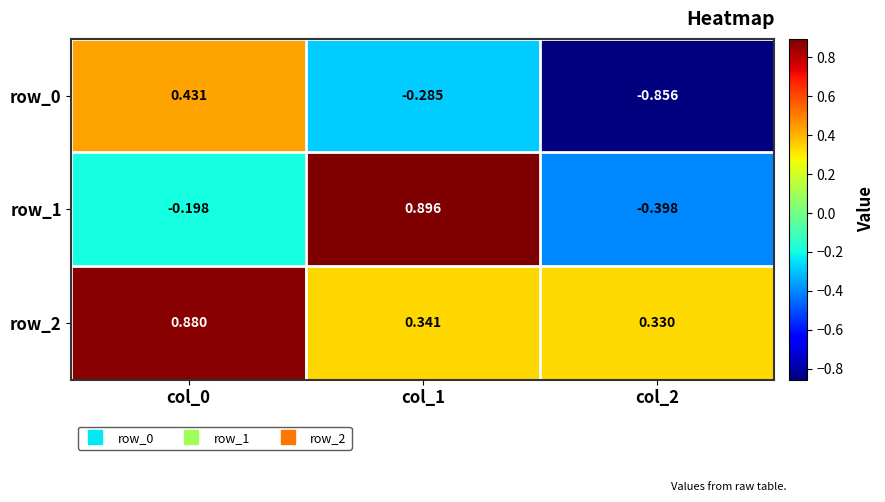

How many distinct data groups are displayed?

3